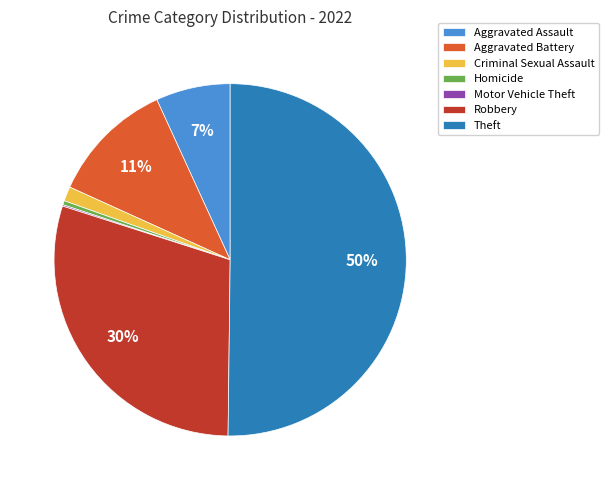

To the nearest percent, what is the combined percentage of Homicide and Robbery?

30%